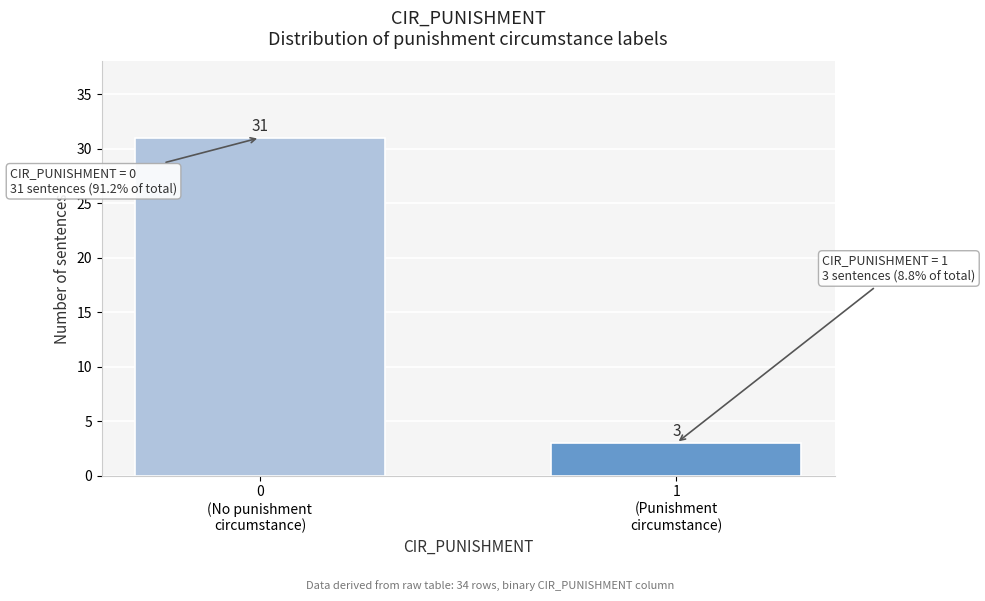

Reading right to left, transcribe all the data shown in this chart.

3	31